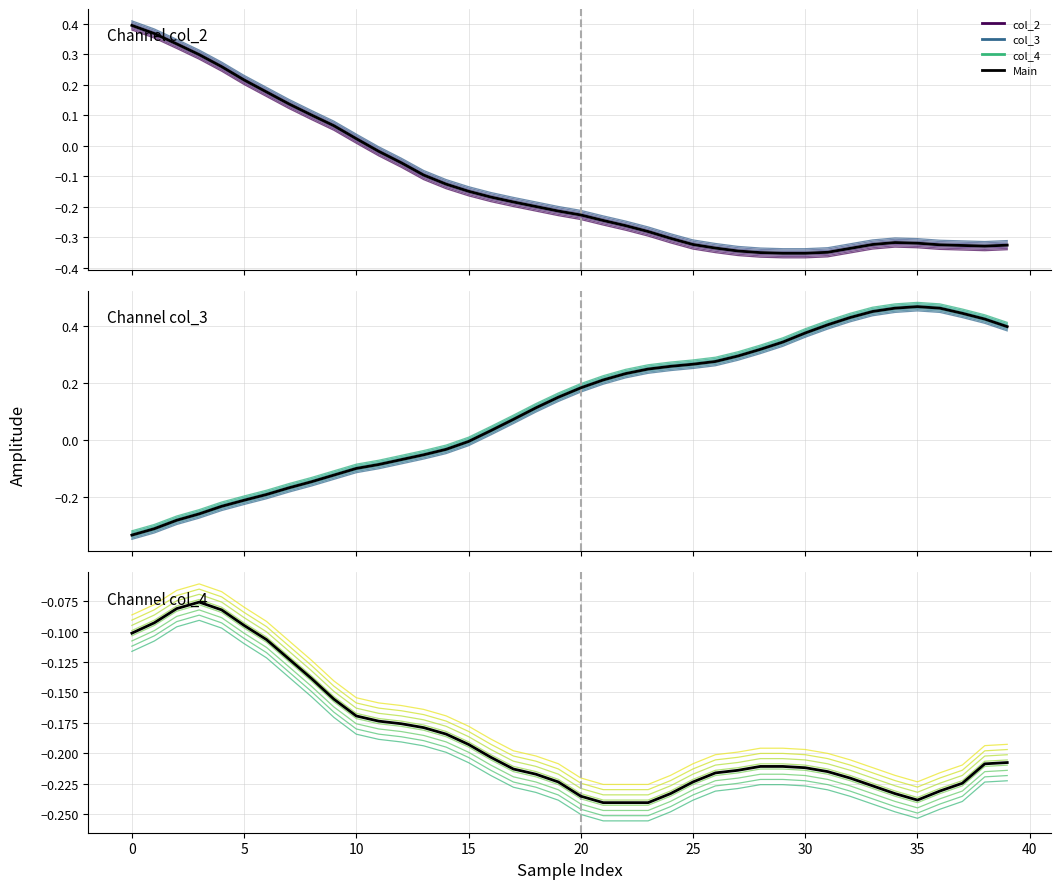

What is the approximate value of col_2 at 23?

-0.3